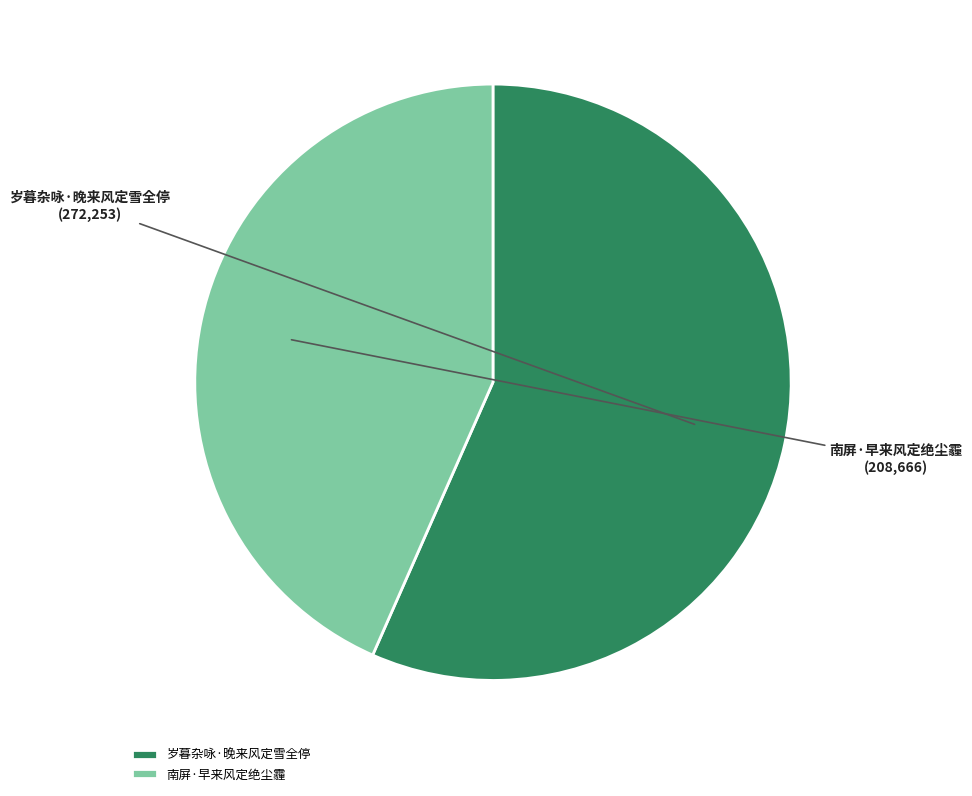

Is it true that 岁暮杂咏·晚来风定雪全停 is 57% of the pie?

True